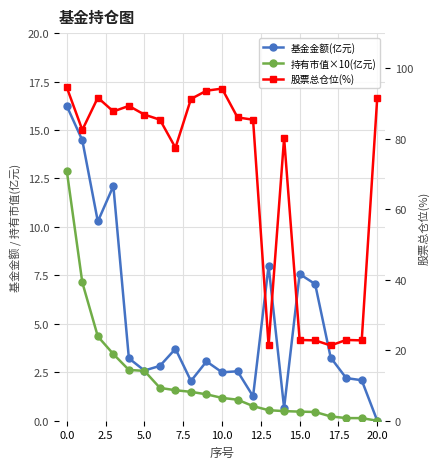

What is the label of the 8th point from the right?

13